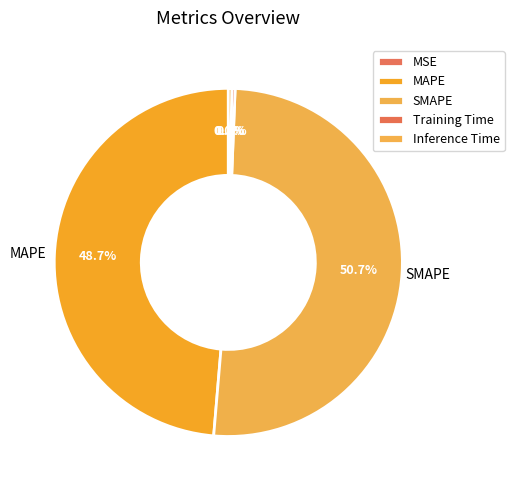

How many slices are in this pie chart?

5